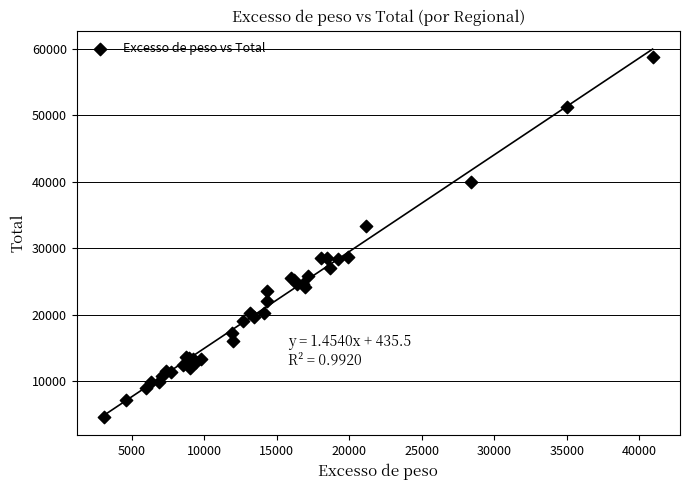

What Y value in the scatter plot is closest to 31693?

33350